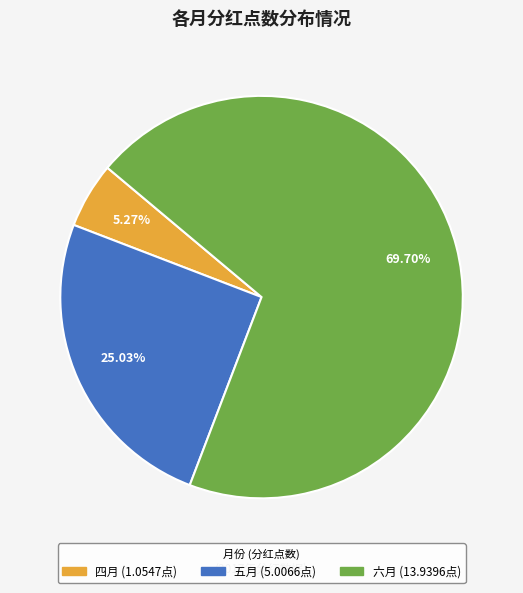

To the nearest percent, what portion does 六月 represent?

70%